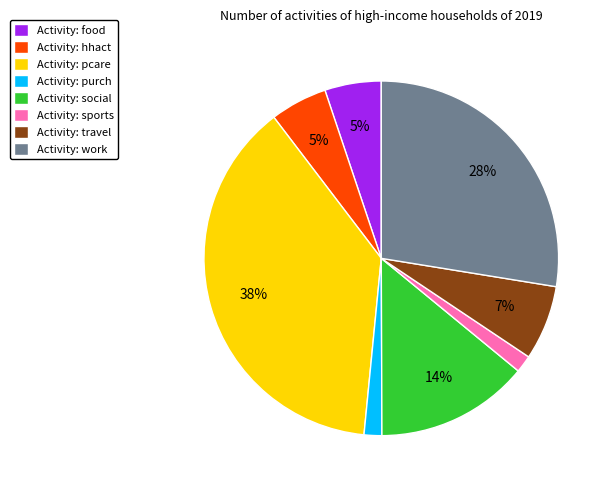

To the nearest percent, what percentage of the pie is Activity: travel?

7%